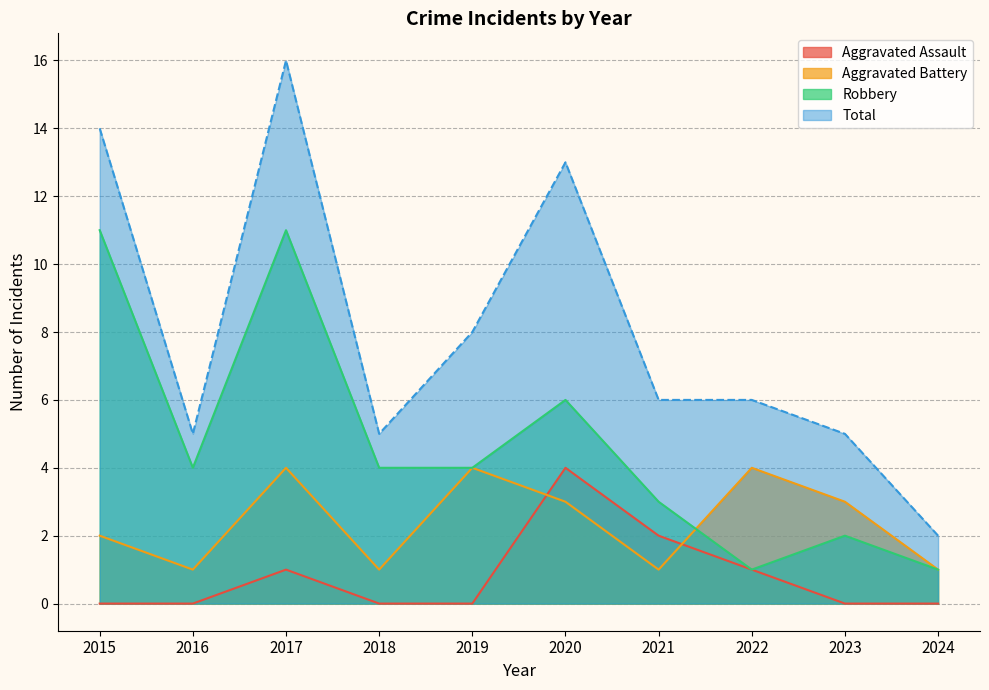

How many lines are shown in the chart?

4